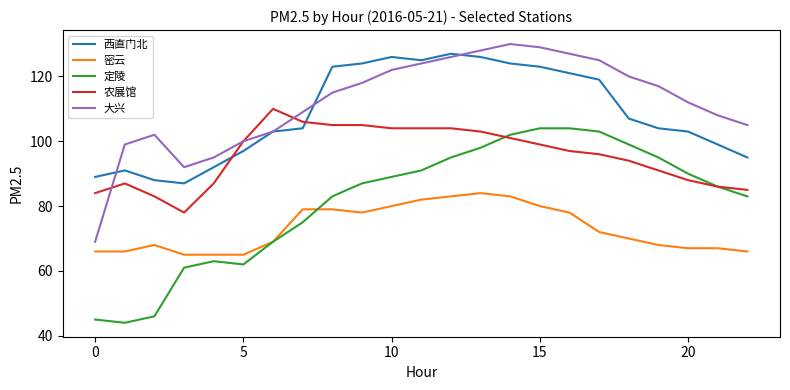

True or false: 大兴 and 定陵 cross at least once.

False